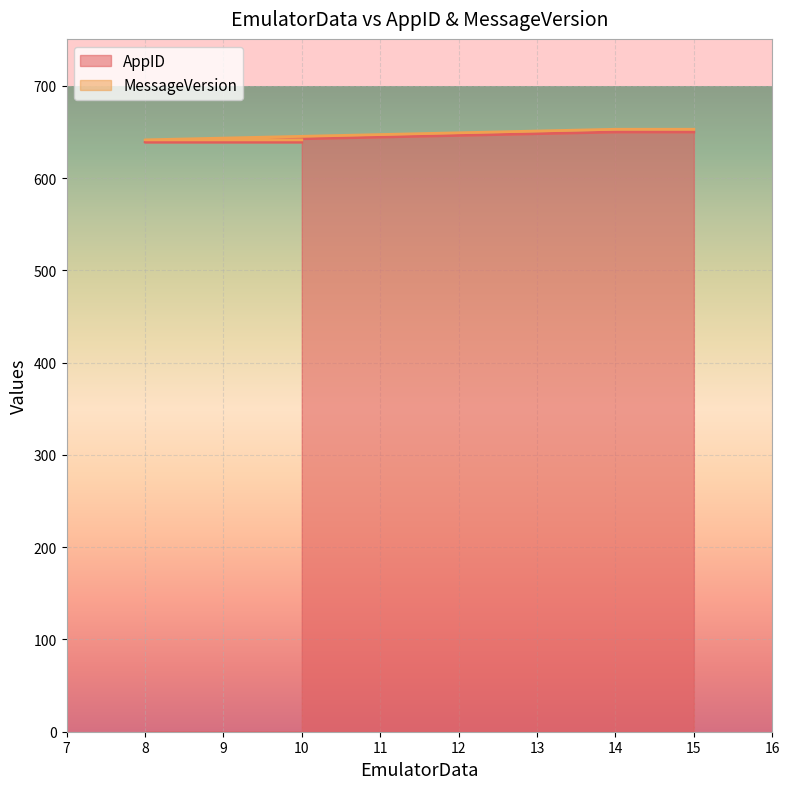

True or false: MessageVersion and AppID intersect in this chart.

False